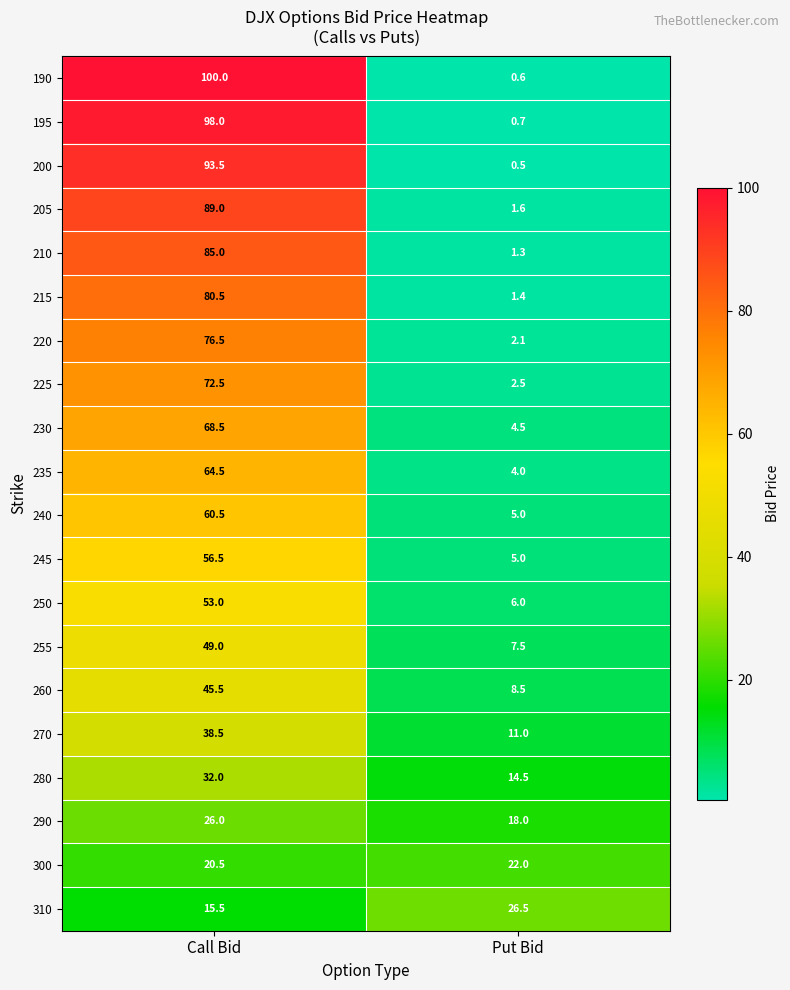

The value of 195 at Put Bid is 0.7. True or false?

True